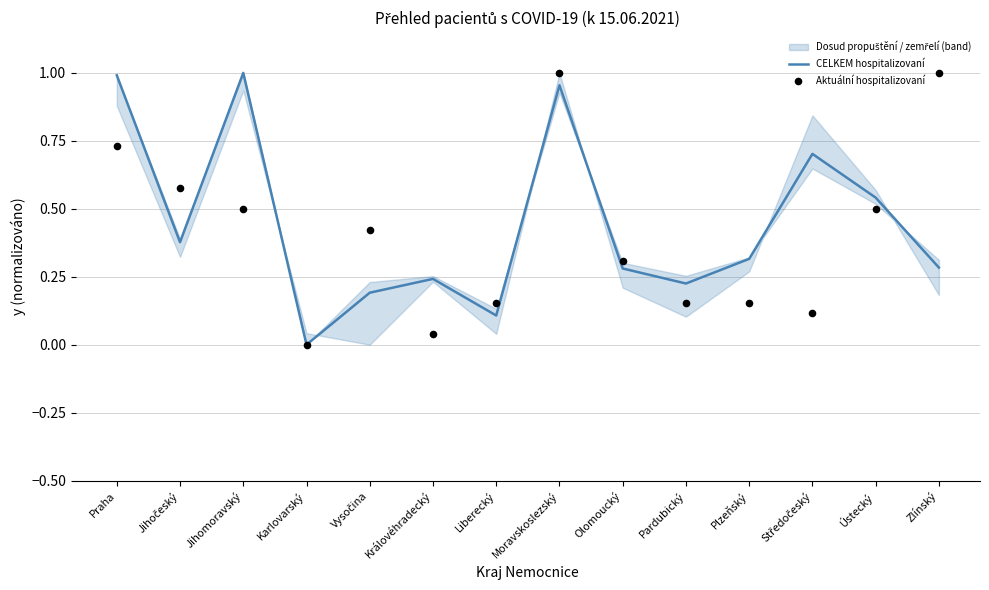

Which series reaches the minimum Y coordinate?

CELKEM hospitalizovaní